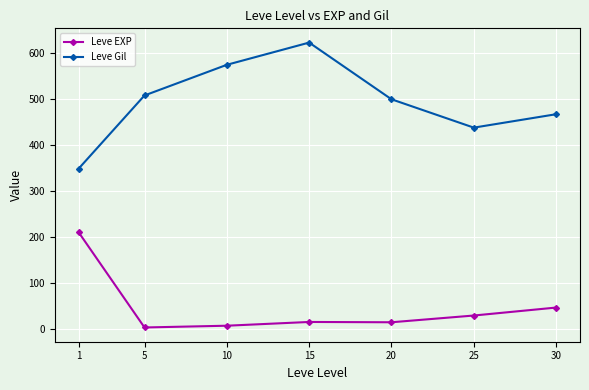

What is the sum of the Leve EXP values at 5 and 30?

50.7